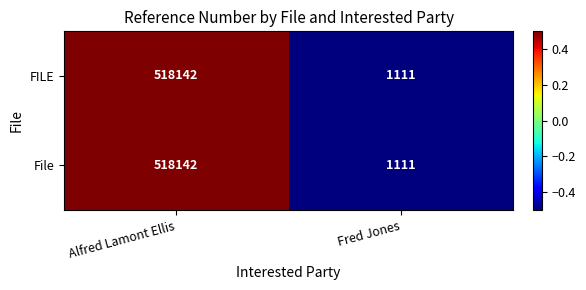

Reading right to left, list all the values displayed in this chart.

FILE: Fred Jones=1111	Alfred Lamont Ellis=518142
File: Fred Jones=1111	Alfred Lamont Ellis=518142